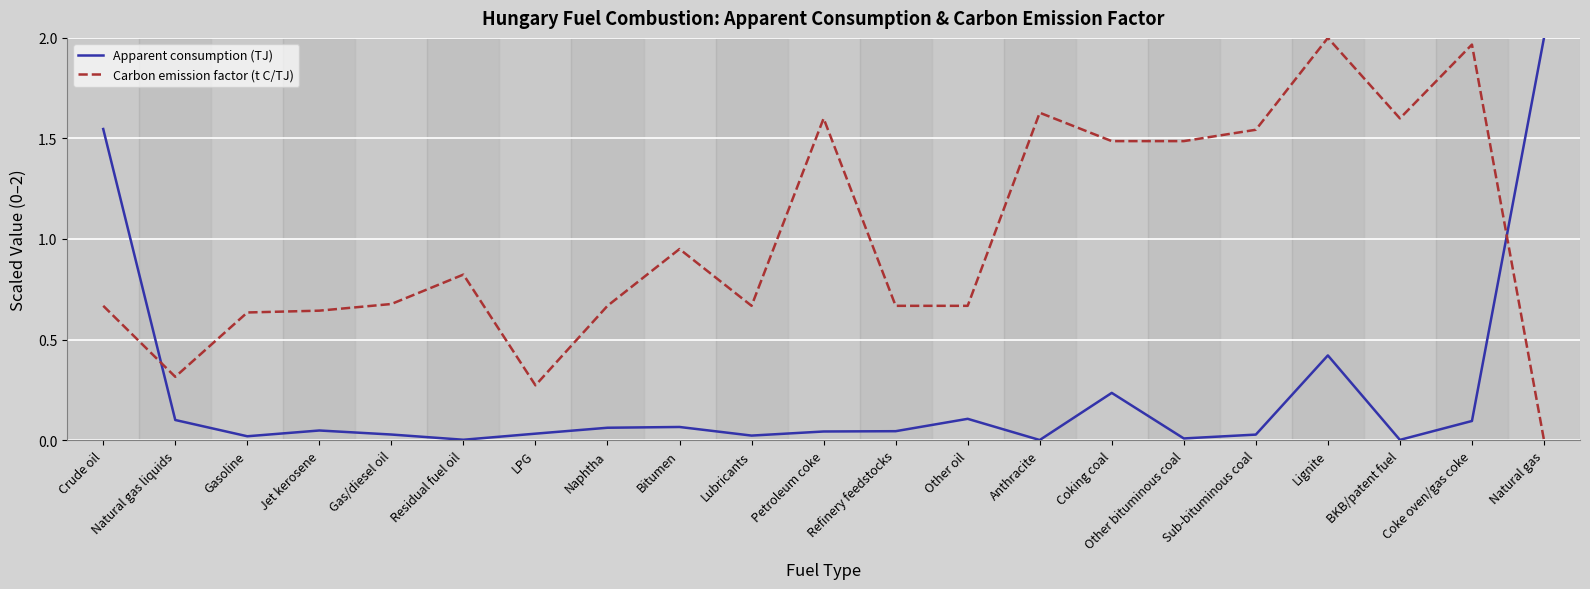

Between Residual fuel oil and Other bituminous coal, which series saw the biggest shift?

Carbon emission factor (t C/TJ)